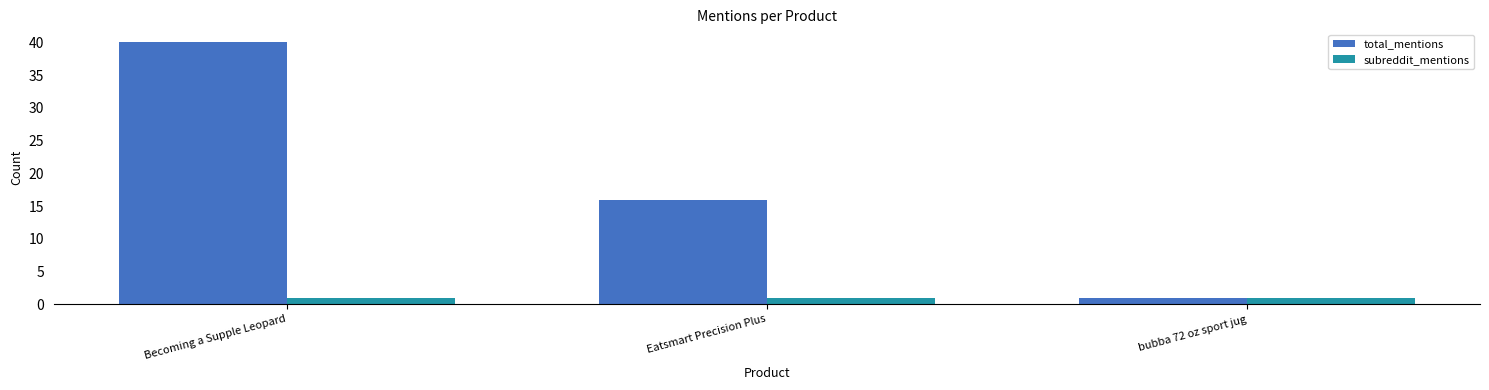

At which label is total_mentions closest to 20?

Eatsmart Precision Plus